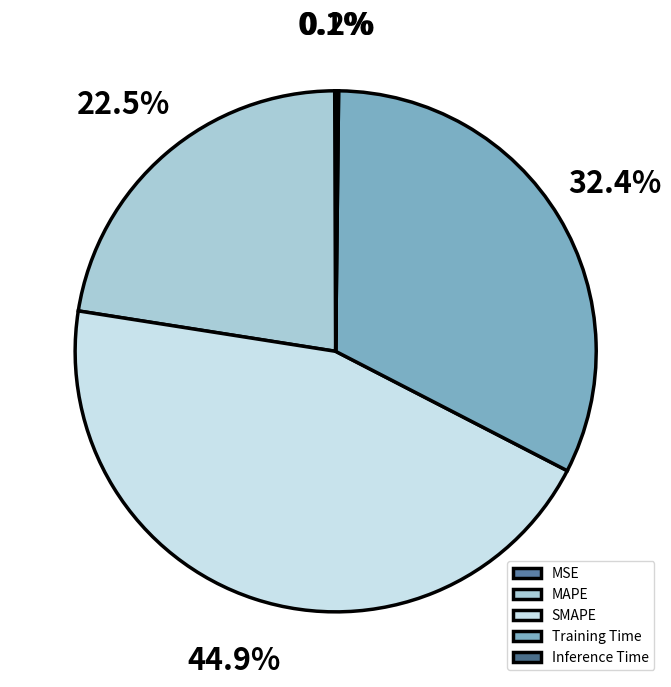

How many slices are in this pie chart?

5